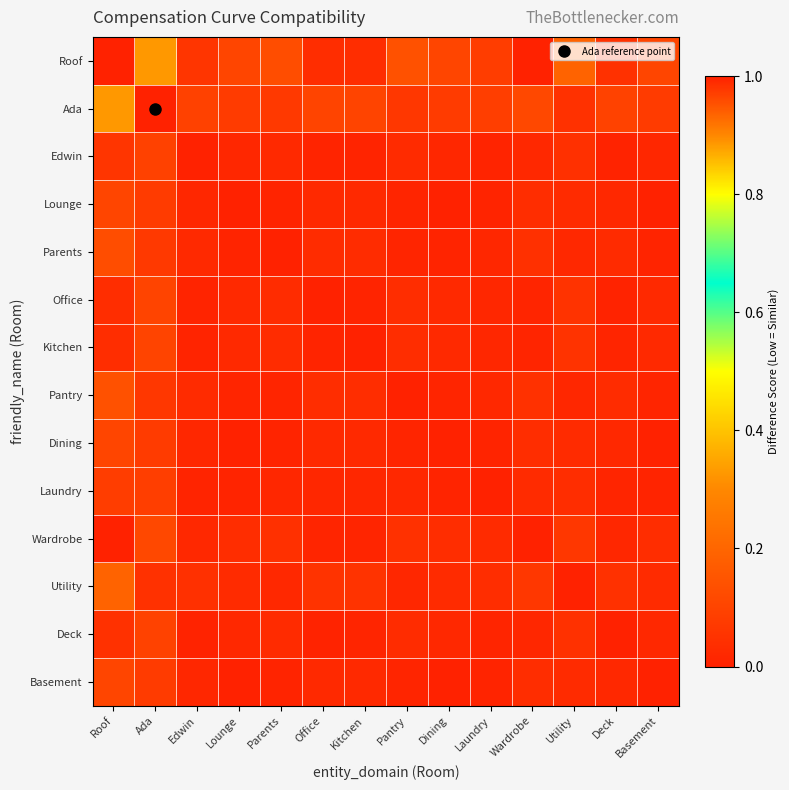

Reading right to left, list all the values displayed in this chart.

Roof: Basement=1.0	Deck=1.0	Utility=0.9	Wardrobe=1.0	Laundry=1.0	Dining=1.0	Pantry=1.0	Kitchen=1.0	Office=1.0	Parents=1.0	Lounge=1.0	Edwin=1.0	Ada=0.9	Roof=0.0
Ada: Basement=0.1	Deck=0.1	Utility=0.0	Wardrobe=0.1	Laundry=0.1	Dining=0.1	Pantry=0.1	Kitchen=0.1	Office=0.1	Parents=0.1	Lounge=0.1	Edwin=0.1	Ada=0.0	Roof=0.9
Edwin: Basement=0.0	Deck=0.0	Utility=0.0	Wardrobe=0.0	Laundry=0.0	Dining=0.0	Pantry=0.0	Kitchen=0.0	Office=0.0	Parents=0.0	Lounge=0.0	Edwin=0.0	Ada=0.1	Roof=1.0
Lounge: Basement=0.0	Deck=0.0	Utility=0.0	Wardrobe=0.0	Laundry=0.0	Dining=0.0	Pantry=0.0	Kitchen=0.0	Office=0.0	Parents=0.0	Lounge=0.0	Edwin=0.0	Ada=0.1	Roof=1.0
Parents: Basement=0.0	Deck=0.0	Utility=0.0	Wardrobe=0.0	Laundry=0.0	Dining=0.0	Pantry=0.0	Kitchen=0.0	Office=0.0	Parents=0.0	Lounge=0.0	Edwin=0.0	Ada=0.1	Roof=1.0
Office: Basement=0.0	Deck=0.0	Utility=0.1	Wardrobe=0.0	Laundry=0.0	Dining=0.0	Pantry=0.0	Kitchen=0.0	Office=0.0	Parents=0.0	Lounge=0.0	Edwin=0.0	Ada=0.1	Roof=1.0
Kitchen: Basement=0.0	Deck=0.0	Utility=0.1	Wardrobe=0.0	Laundry=0.0	Dining=0.0	Pantry=0.0	Kitchen=0.0	Office=0.0	Parents=0.0	Lounge=0.0	Edwin=0.0	Ada=0.1	Roof=1.0
Pantry: Basement=0.0	Deck=0.0	Utility=0.0	Wardrobe=0.0	Laundry=0.0	Dining=0.0	Pantry=0.0	Kitchen=0.0	Office=0.0	Parents=0.0	Lounge=0.0	Edwin=0.0	Ada=0.1	Roof=1.0
Dining: Basement=0.0	Deck=0.0	Utility=0.0	Wardrobe=0.0	Laundry=0.0	Dining=0.0	Pantry=0.0	Kitchen=0.0	Office=0.0	Parents=0.0	Lounge=0.0	Edwin=0.0	Ada=0.1	Roof=1.0
Laundry: Basement=0.0	Deck=0.0	Utility=0.0	Wardrobe=0.0	Laundry=0.0	Dining=0.0	Pantry=0.0	Kitchen=0.0	Office=0.0	Parents=0.0	Lounge=0.0	Edwin=0.0	Ada=0.1	Roof=1.0
Wardrobe: Basement=0.0	Deck=0.0	Utility=0.1	Wardrobe=0.0	Laundry=0.0	Dining=0.0	Pantry=0.0	Kitchen=0.0	Office=0.0	Parents=0.0	Lounge=0.0	Edwin=0.0	Ada=0.1	Roof=1.0
Utility: Basement=0.0	Deck=0.0	Utility=0.0	Wardrobe=0.1	Laundry=0.0	Dining=0.0	Pantry=0.0	Kitchen=0.1	Office=0.1	Parents=0.0	Lounge=0.0	Edwin=0.0	Ada=0.0	Roof=0.9
Deck: Basement=0.0	Deck=0.0	Utility=0.0	Wardrobe=0.0	Laundry=0.0	Dining=0.0	Pantry=0.0	Kitchen=0.0	Office=0.0	Parents=0.0	Lounge=0.0	Edwin=0.0	Ada=0.1	Roof=1.0
Basement: Basement=0.0	Deck=0.0	Utility=0.0	Wardrobe=0.0	Laundry=0.0	Dining=0.0	Pantry=0.0	Kitchen=0.0	Office=0.0	Parents=0.0	Lounge=0.0	Edwin=0.0	Ada=0.1	Roof=1.0